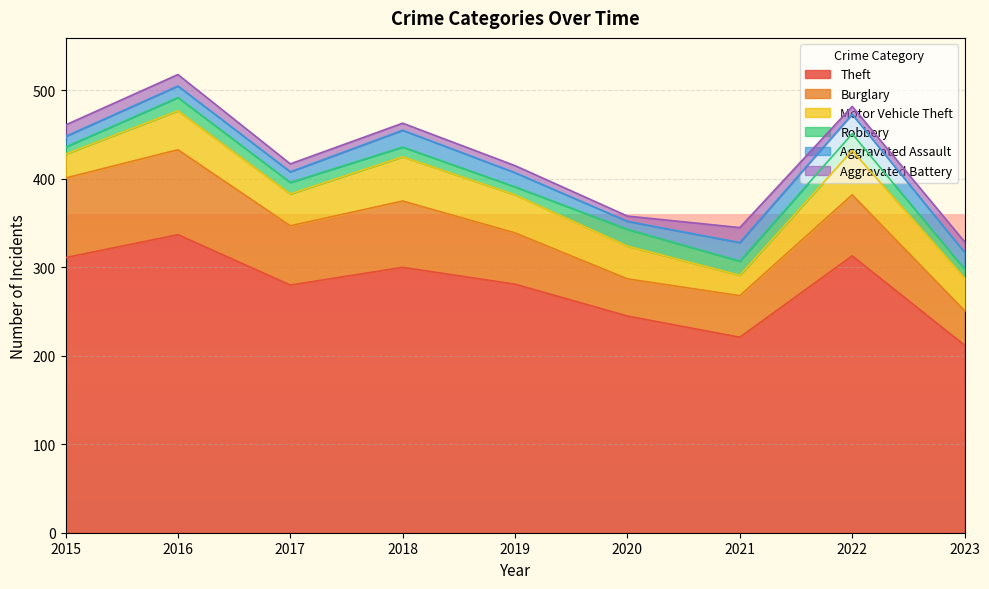

Which series has the largest range (max minus min)?

Theft